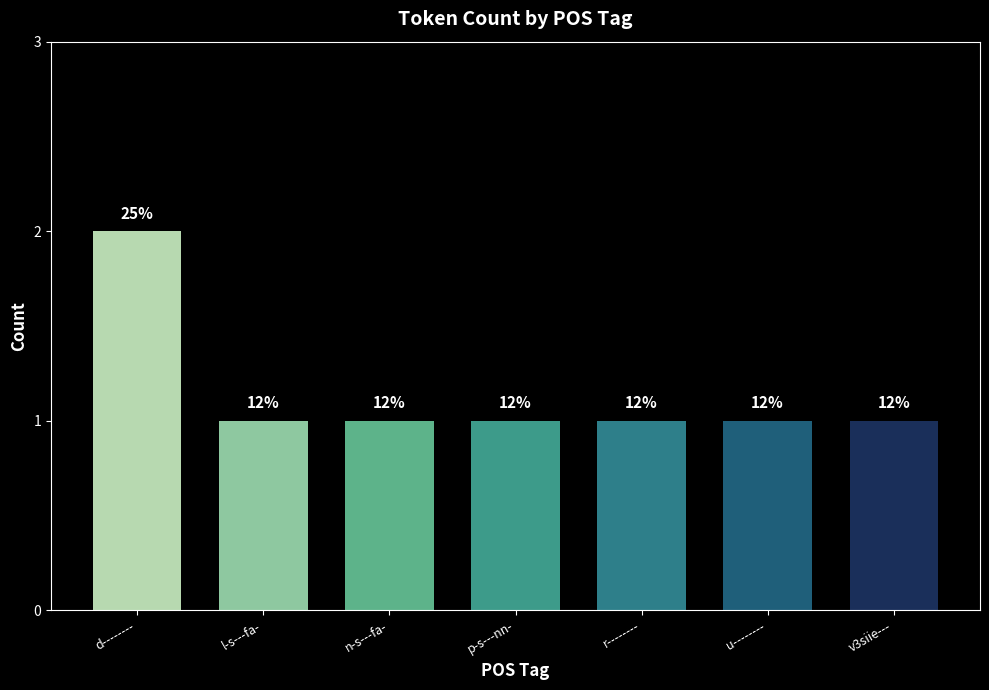

What position from the right is l-s---fa-?

6